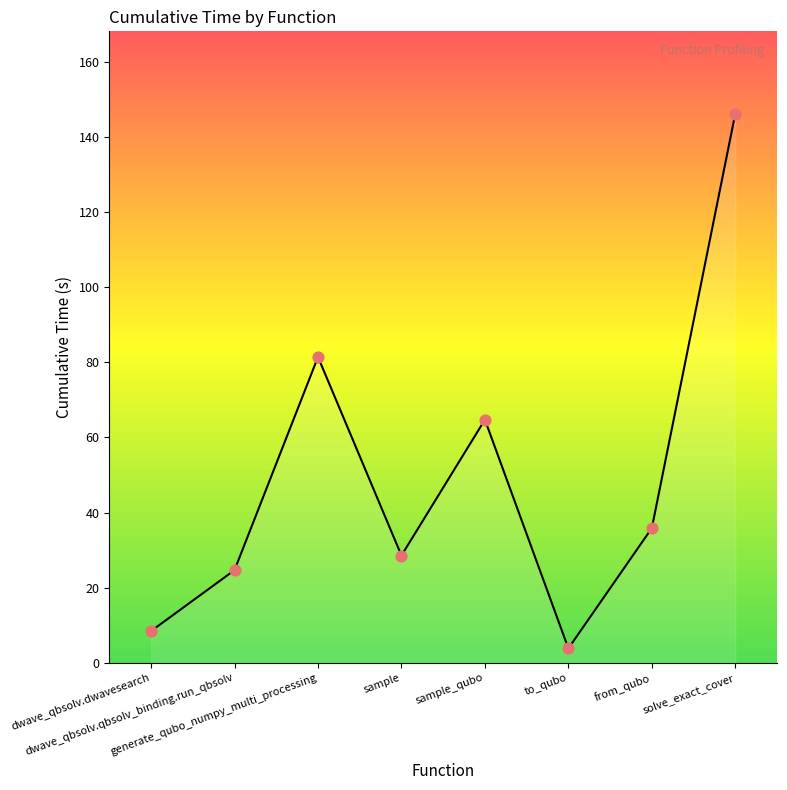

Which has a higher value, from_qubo or to_qubo?

from_qubo